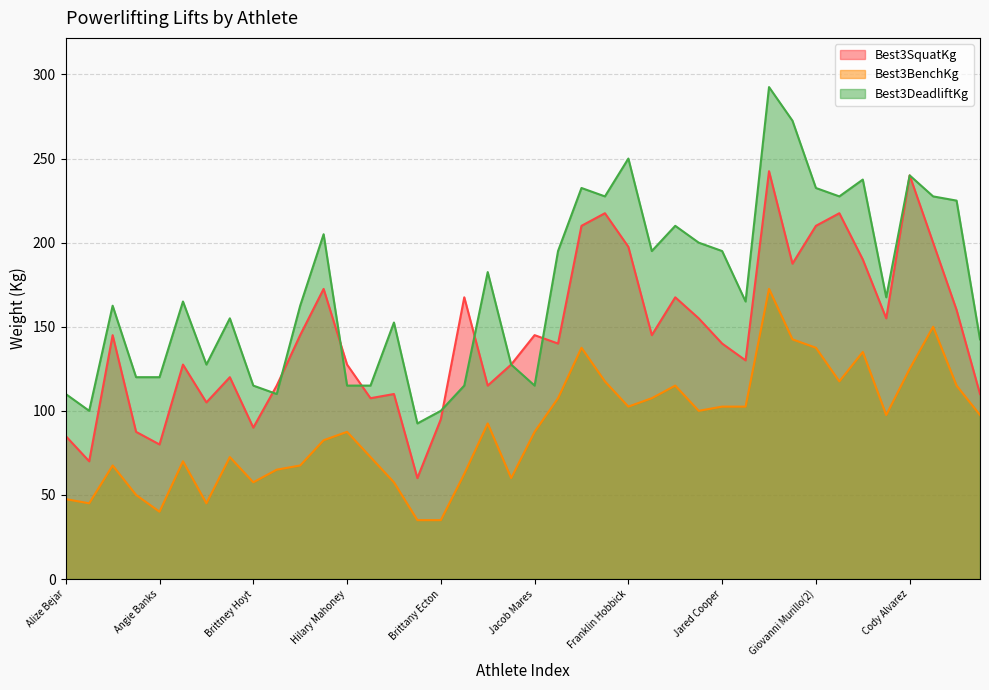

At how many categories does at least one series exceed 182?

18